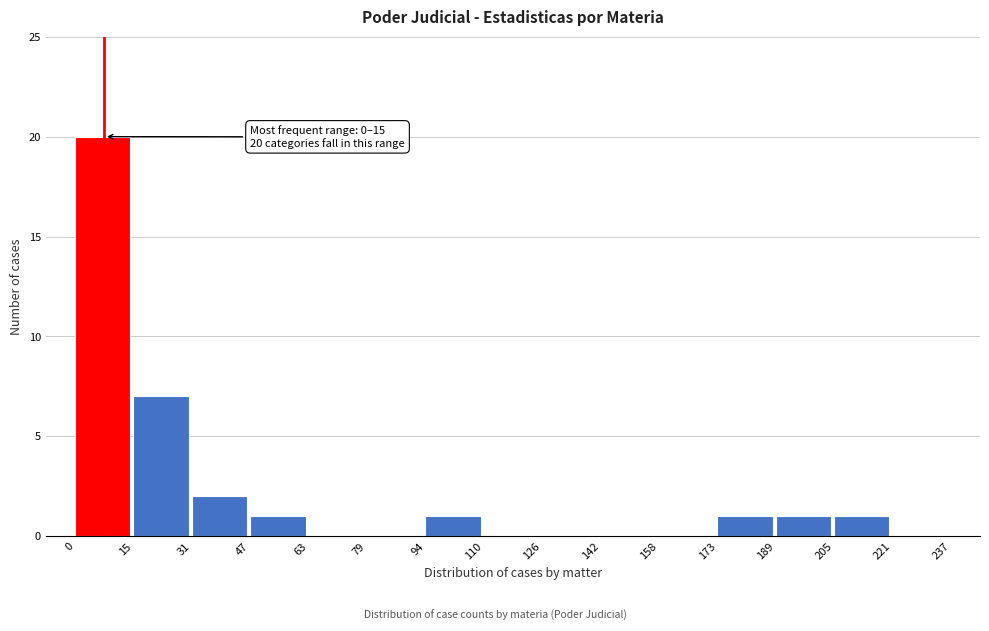

Over which range of the x-axis is the bar tallest?

0 to 15